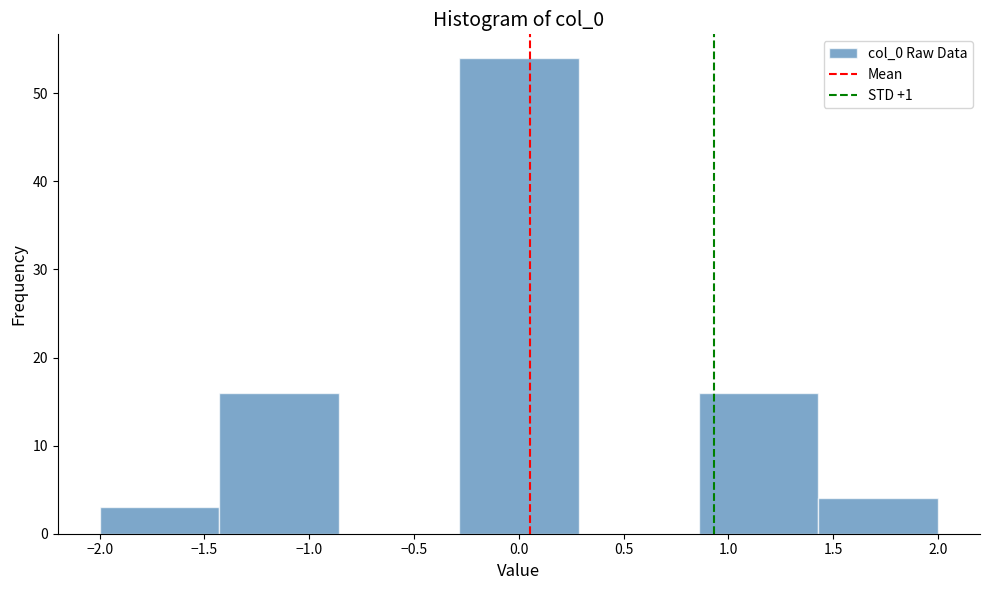

Reading left to right, transcribe this chart: for each bar, give the range it covers on the x-axis and its height. Neither the bar edges nor the heights are printed on the chart, so give them approximately, as read against the axes.

-2.00 to -1.45: 3
-1.45 to -0.85: 16
-0.85 to -0.30: 0
-0.30 to 0.30: 54
0.30 to 0.85: 0
0.85 to 1.45: 16
1.45 to 2.00: 4